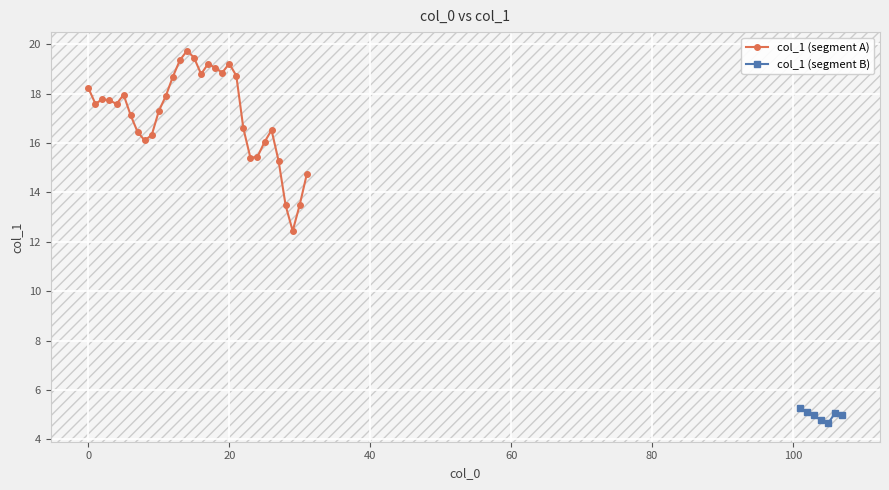

What is the smallest value displayed?

4.7